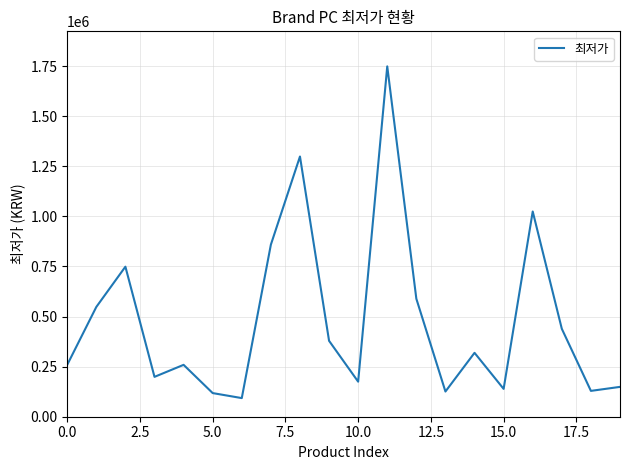

What is the minimum value shown in the chart?

93000